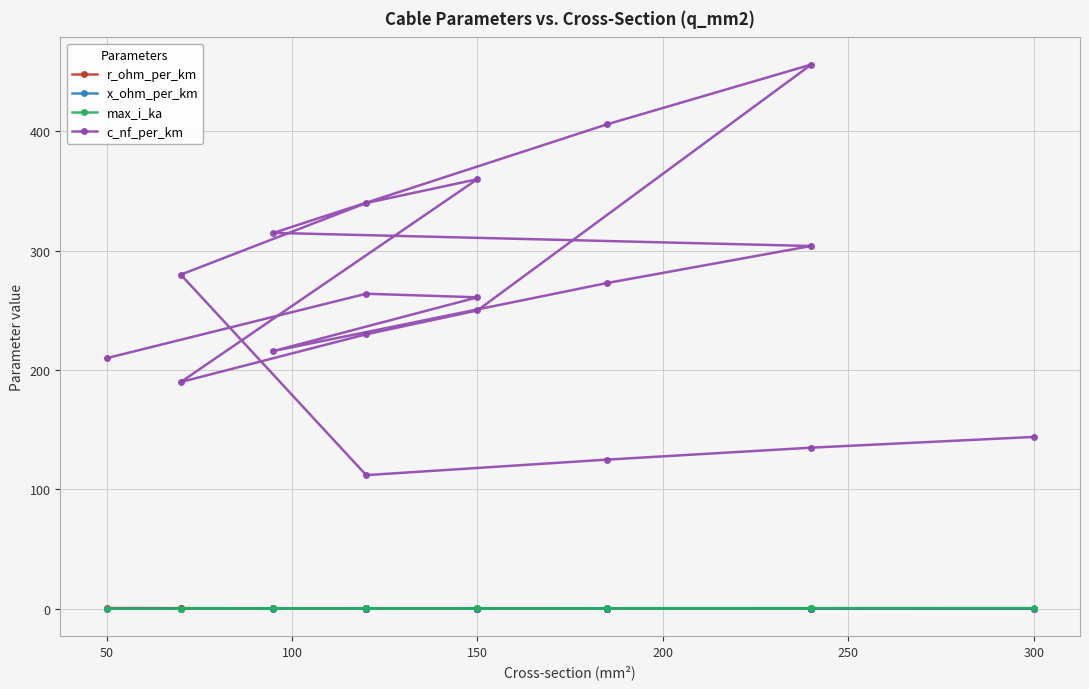

At which category does r_ohm_per_km reach its first local peak?

150